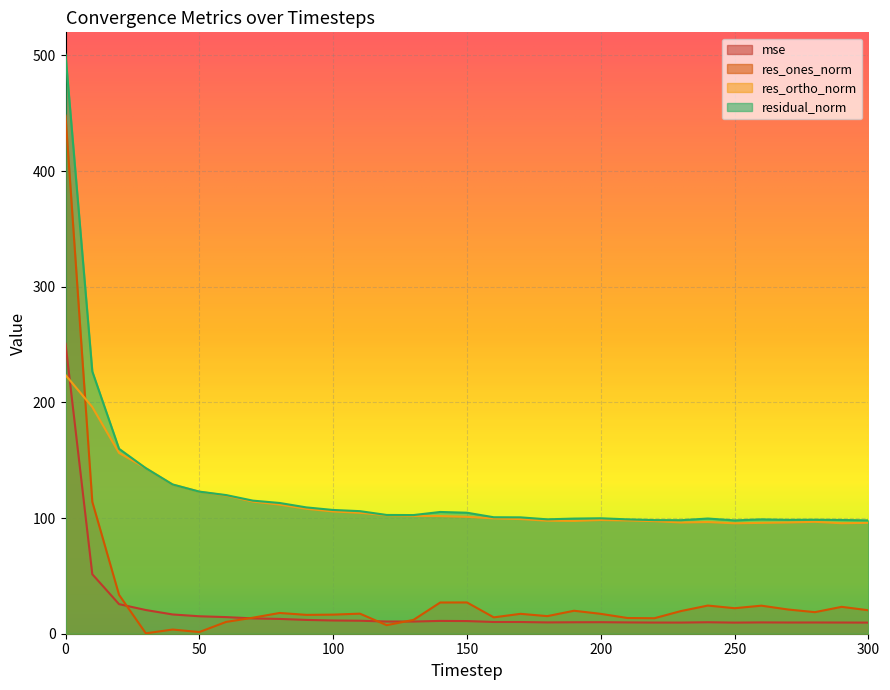

True or false: residual_norm and mse cross at least once.

False